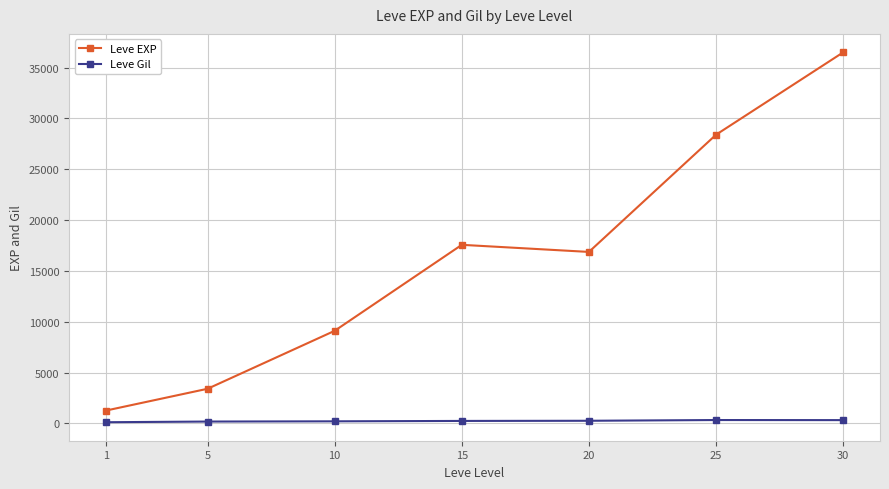

How many values in the Leve EXP series are below 16865?

3